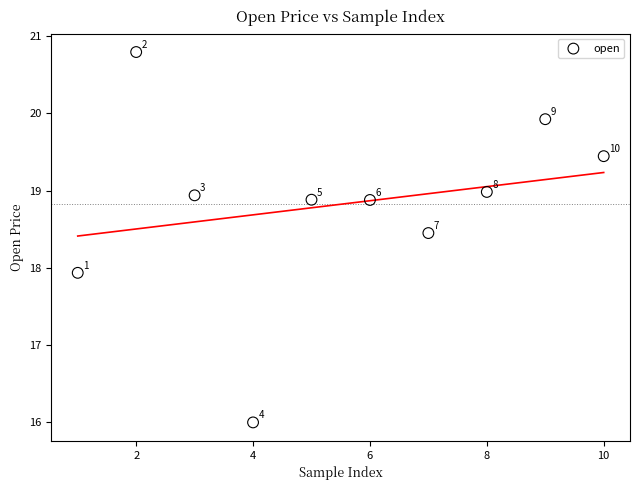

What Y value in the scatter plot is closest to 18?

17.9